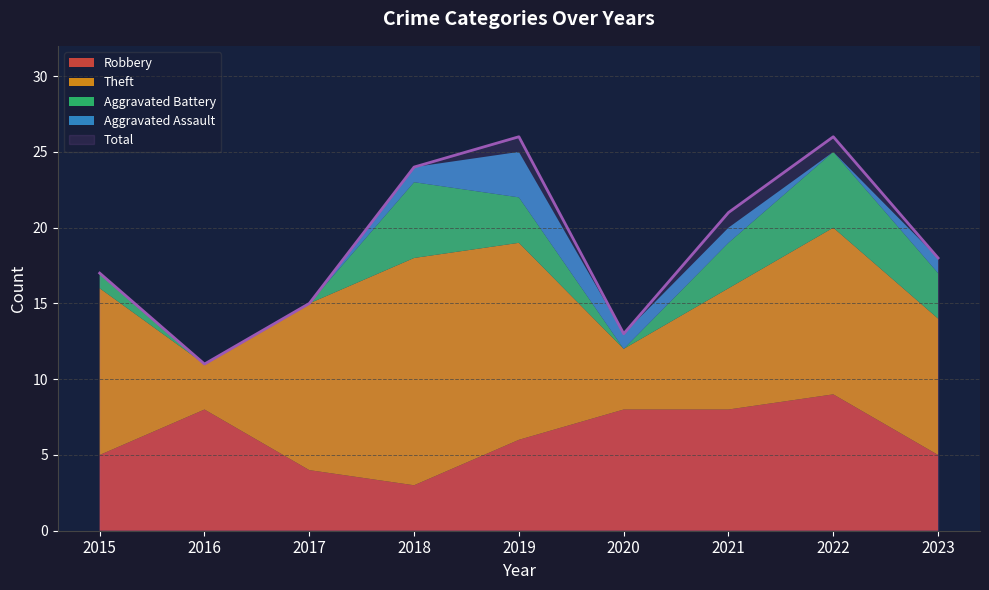

Which series changed the most between 2016 and 2022?

Total